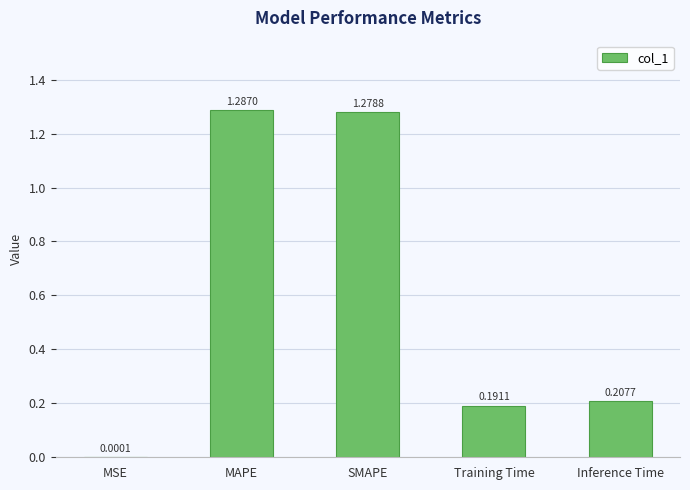

Which category has the highest value across all series?

MAPE